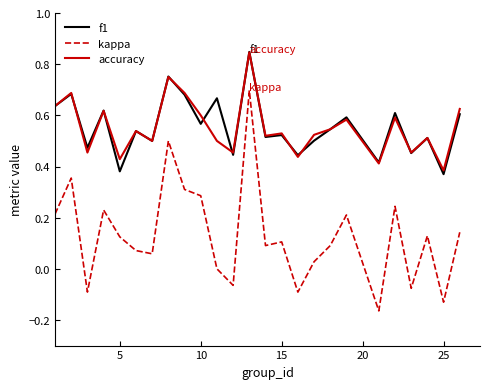

True or false: f1 and kappa intersect in this chart.

False